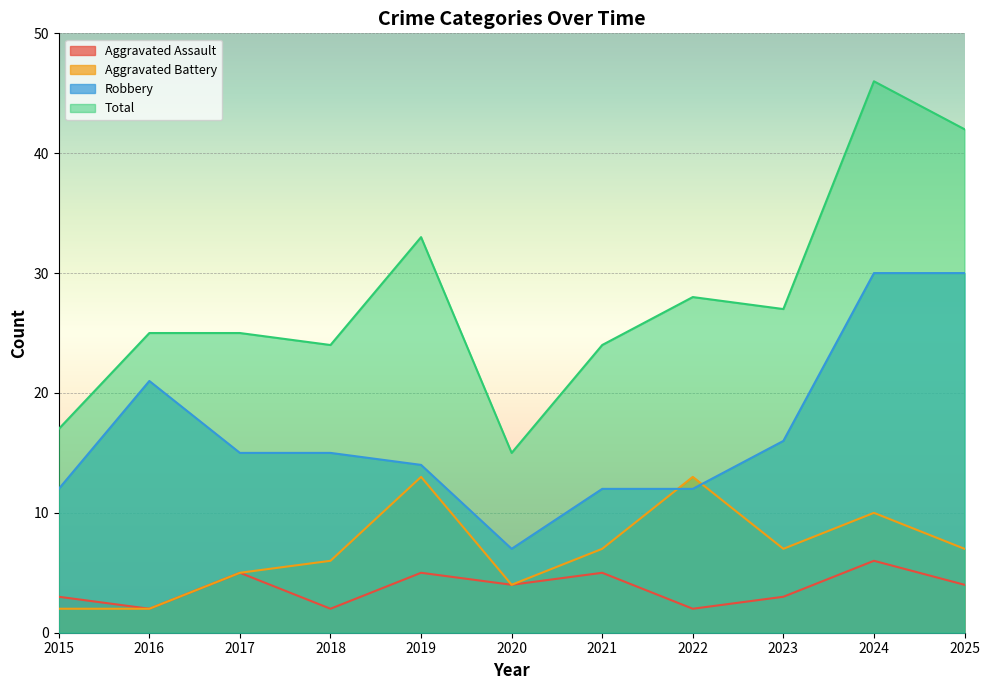

At 2024, list the series in order from largest to smallest.

Total, Robbery, Aggravated Battery, Aggravated Assault